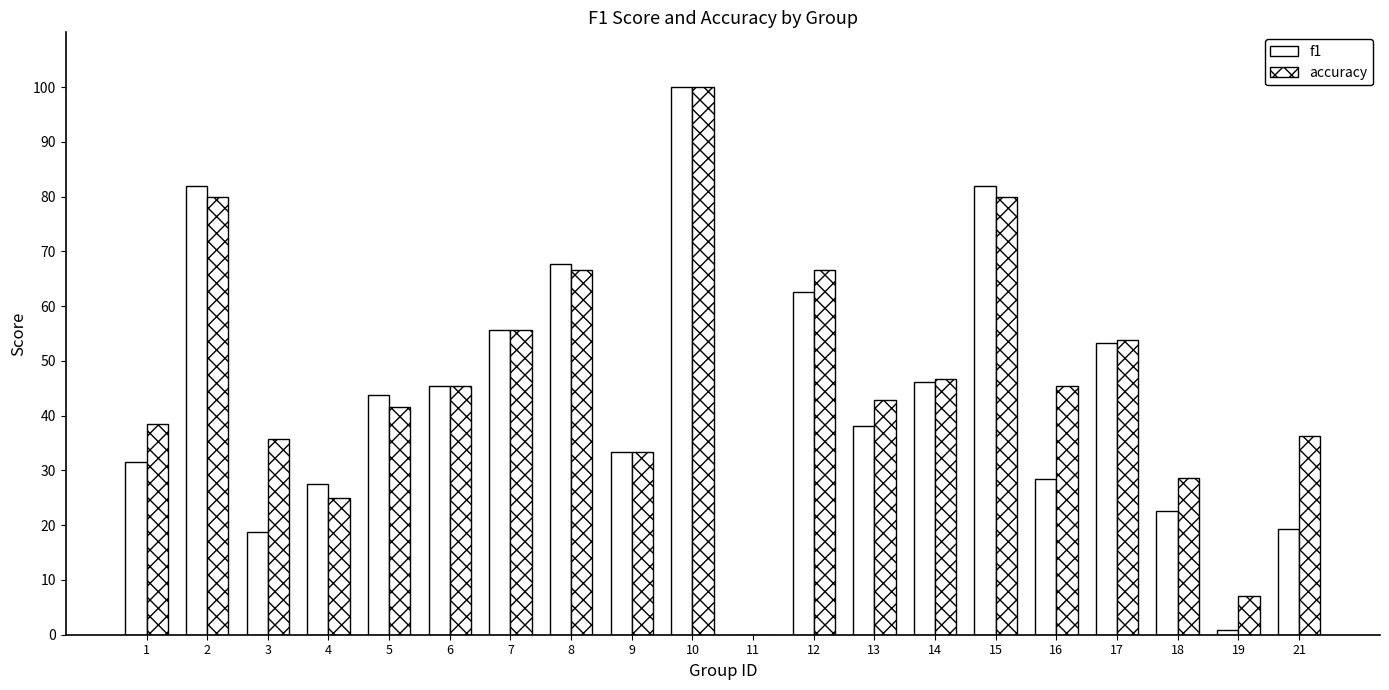

Rank the series by their average value, from highest to lowest.

accuracy, f1